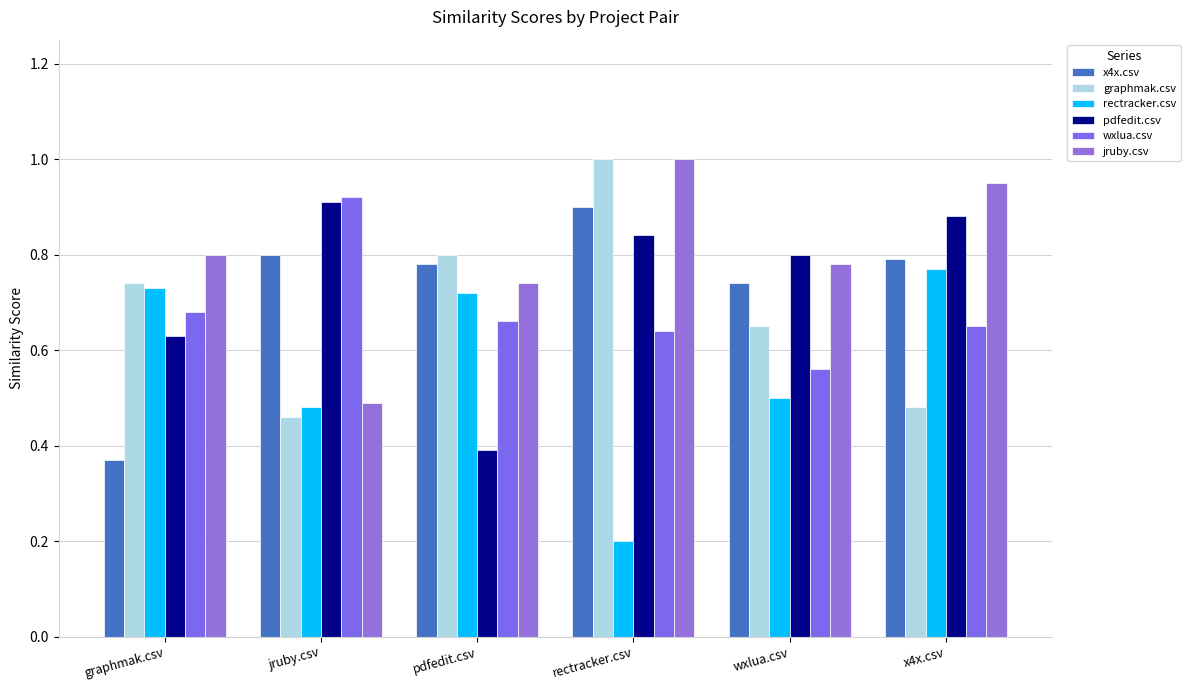

Which series changed the most between wxlua.csv and x4x.csv?

rectracker.csv